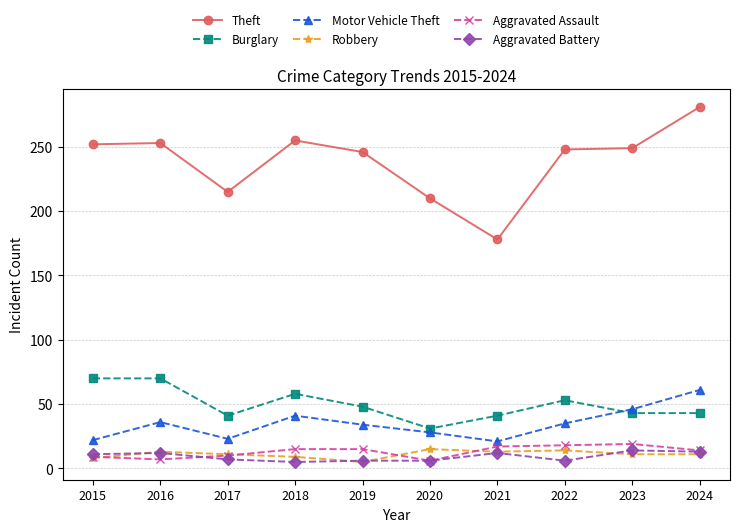

True or false: Motor Vehicle Theft and Aggravated Battery intersect in this chart.

False